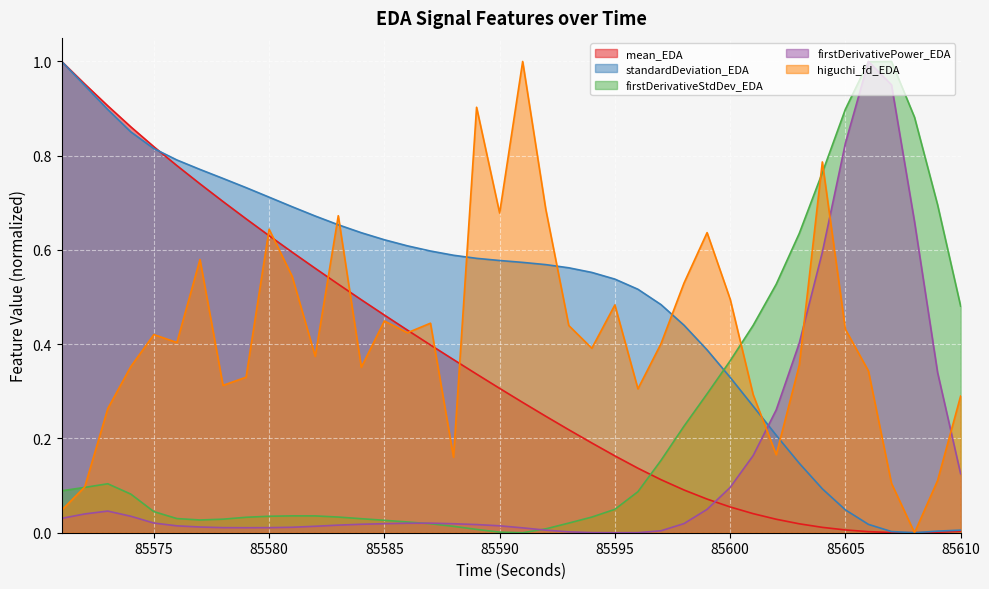

Reading left to right, extract all data points from this chart.

mean_EDA: 1.0	1.0	0.9	0.9	0.8	0.8	0.7	0.7	0.7	0.6	0.6	0.6	0.5	0.5	0.5	0.4	0.4	0.4	0.3	0.3	0.3	0.2	0.2	0.2	0.2	0.1	0.1	0.1	0.1	0.1	0.0	0.0	0.0	0.0	0.0	0.0	0.0	0.0	0.0	0.0
standardDeviation_EDA: 1.0	0.9	0.9	0.9	0.8	0.8	0.8	0.8	0.7	0.7	0.7	0.7	0.7	0.6	0.6	0.6	0.6	0.6	0.6	0.6	0.6	0.6	0.6	0.6	0.5	0.5	0.5	0.4	0.4	0.3	0.3	0.2	0.1	0.1	0.0	0.0	0.0	0.0	0.0	0.0
firstDerivativeStdDev_EDA: 0.1	0.1	0.1	0.1	0.0	0.0	0.0	0.0	0.0	0.0	0.0	0.0	0.0	0.0	0.0	0.0	0.0	0.0	0.0	0.0	0.0	0.0	0.0	0.0	0.0	0.1	0.2	0.2	0.3	0.4	0.4	0.5	0.6	0.8	0.9	1.0	1.0	0.9	0.7	0.5
firstDerivativePower_EDA: 0.0	0.0	0.0	0.0	0.0	0.0	0.0	0.0	0.0	0.0	0.0	0.0	0.0	0.0	0.0	0.0	0.0	0.0	0.0	0.0	0.0	0.0	0.0	0.0	0.0	0.0	0.0	0.0	0.0	0.1	0.2	0.3	0.4	0.6	0.8	1.0	1.0	0.7	0.3	0.1
higuchi_fd_EDA: 0.0	0.1	0.3	0.4	0.4	0.4	0.6	0.3	0.3	0.6	0.5	0.4	0.7	0.4	0.4	0.4	0.4	0.2	0.9	0.7	1.0	0.7	0.4	0.4	0.5	0.3	0.4	0.5	0.6	0.5	0.3	0.2	0.4	0.8	0.4	0.3	0.1	0.0	0.1	0.3